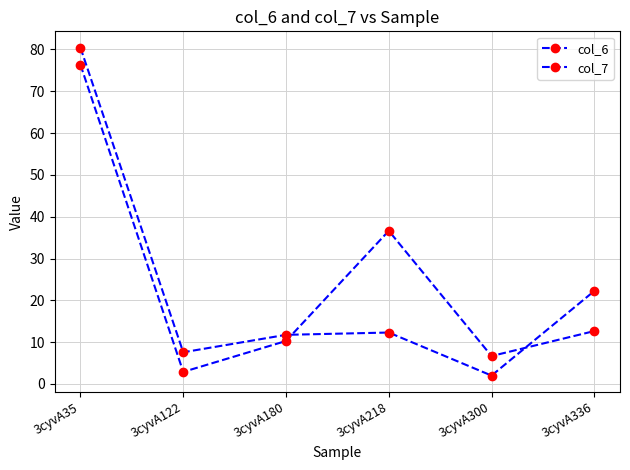

What is the difference between the col_6 values at 3cyvA122 and 3cyvA180?

7.4